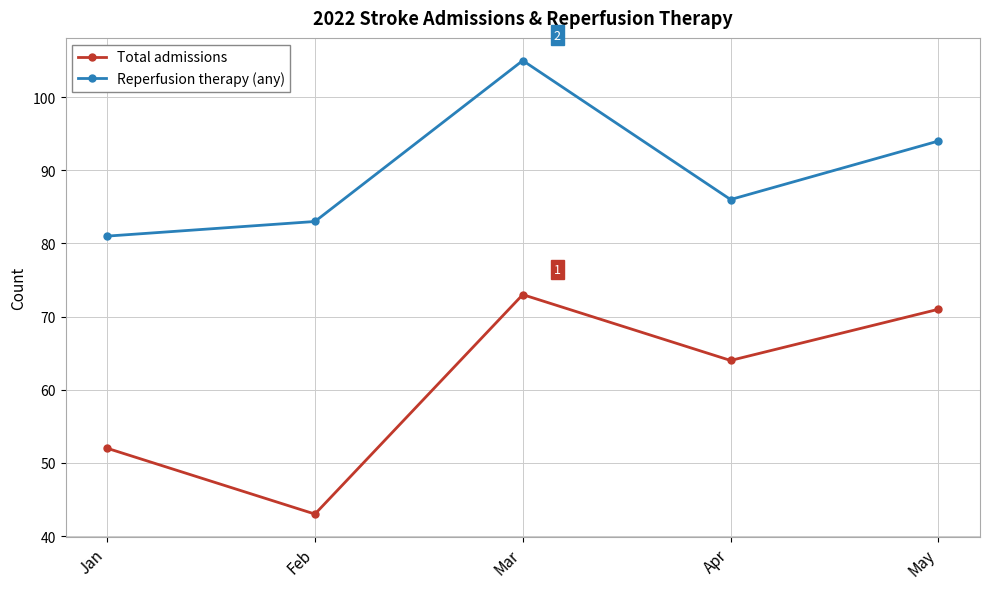

At which category does Reperfusion therapy (any) reach its first local peak?

Mar